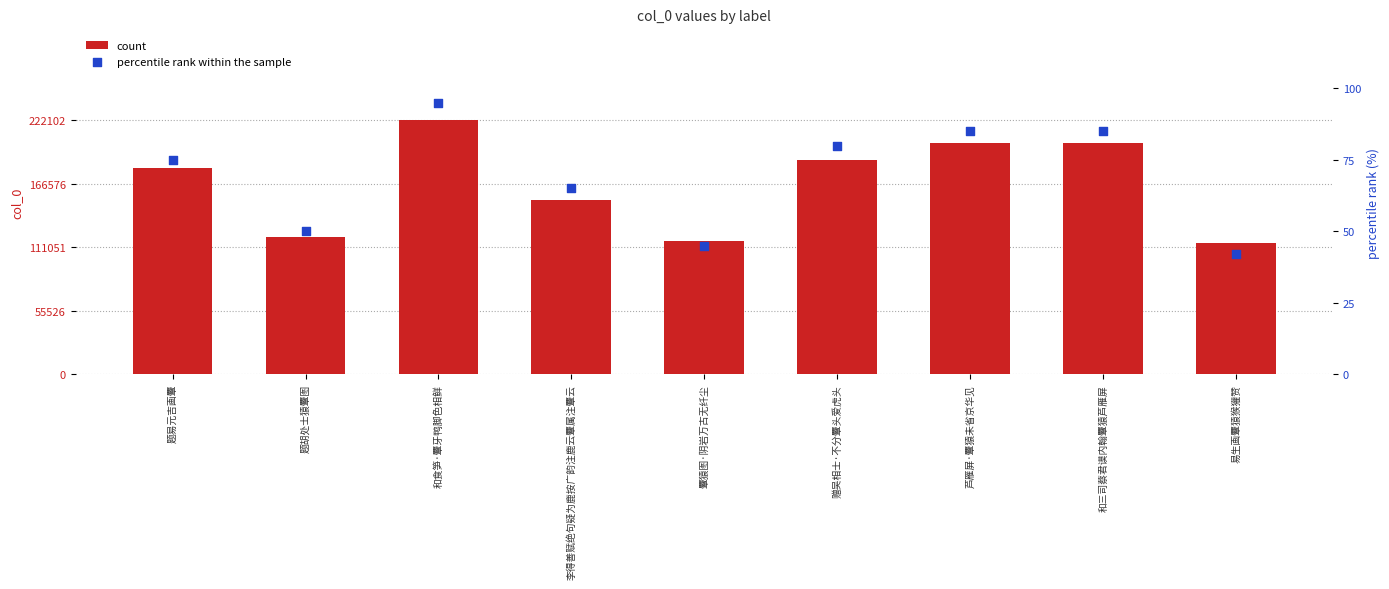

Which series reaches the maximum Y coordinate?

count